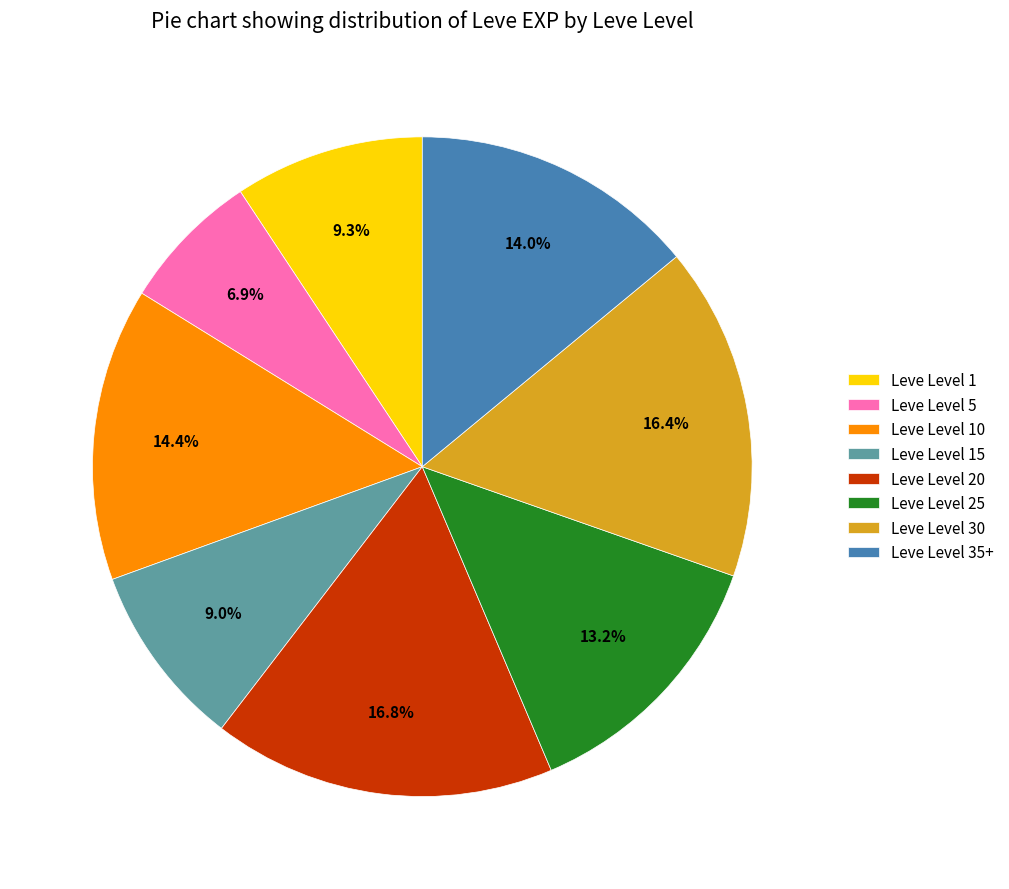

What is the ratio of the value at Leve Level 30 to the value at Leve Level 35+?

1.2